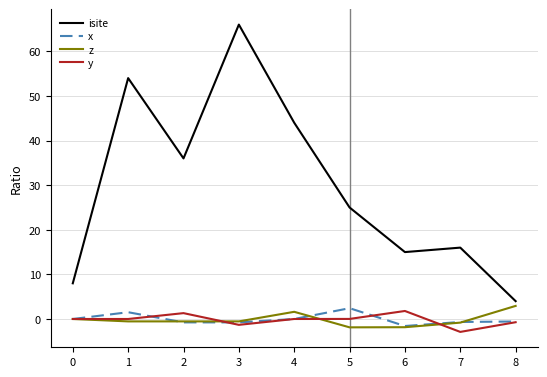

True or false: z has a value of -0.5 at 2.

True